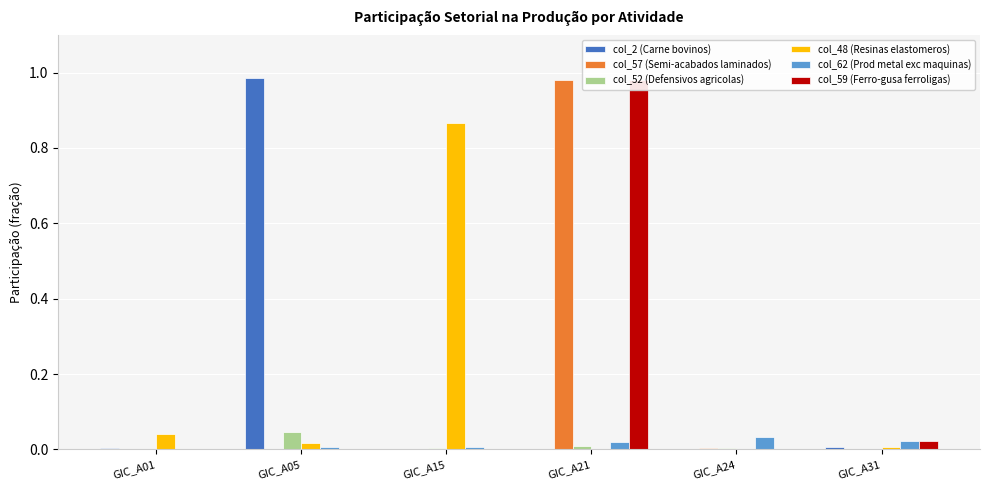

Which series has the largest range (max minus min)?

col_2 (Carne bovinos)